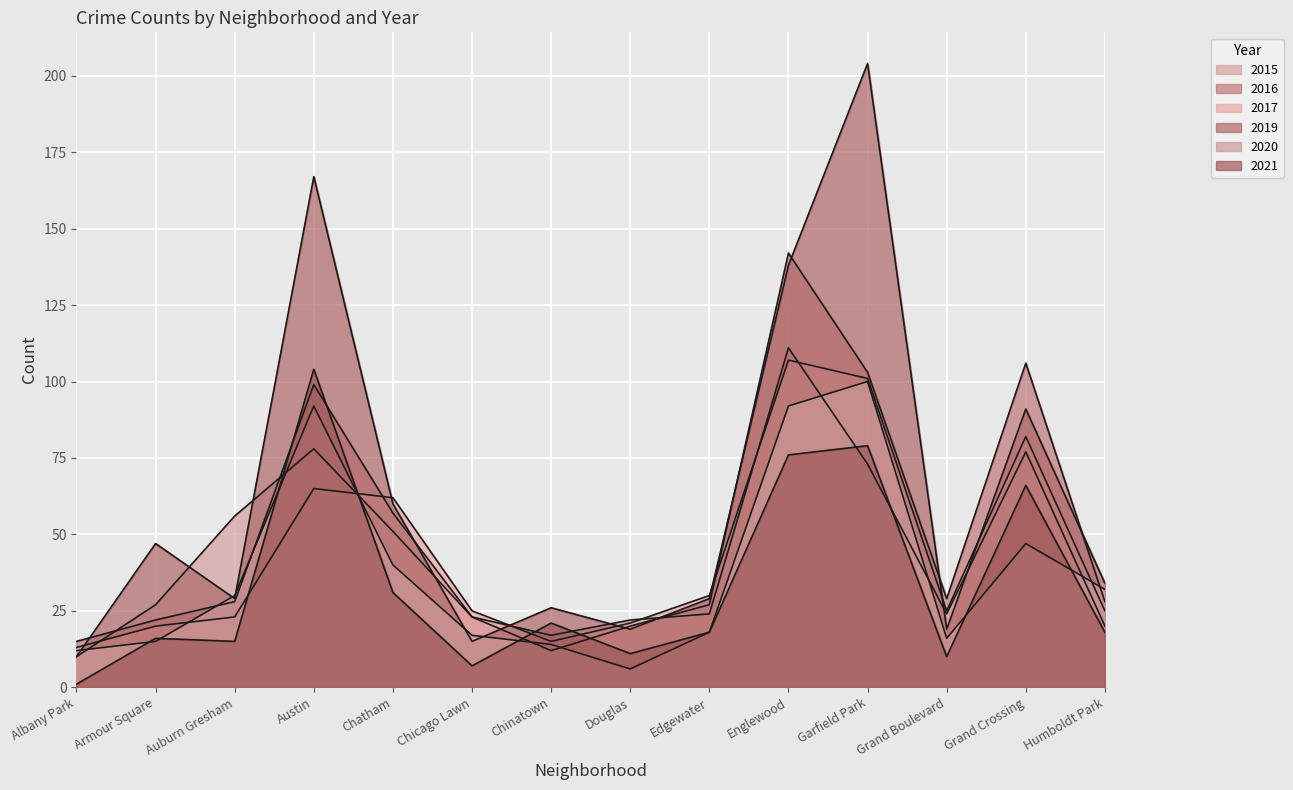

Where is the first local maximum for 2020?

Austin